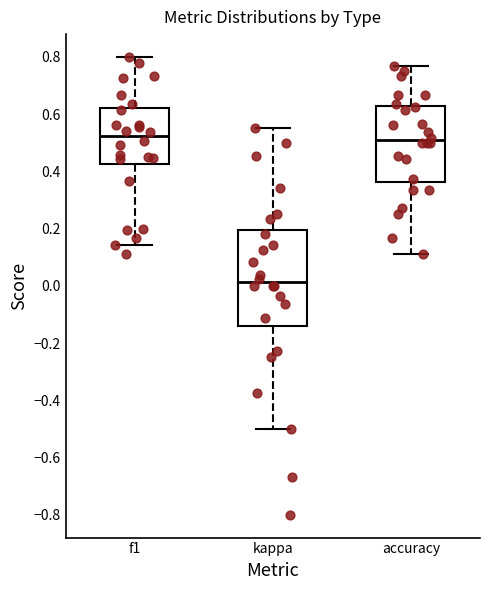

Where does the median line of the box for kappa sit on the y-axis? The values are not printed on the chart, so give them approximately, as read against the axis.

0.02